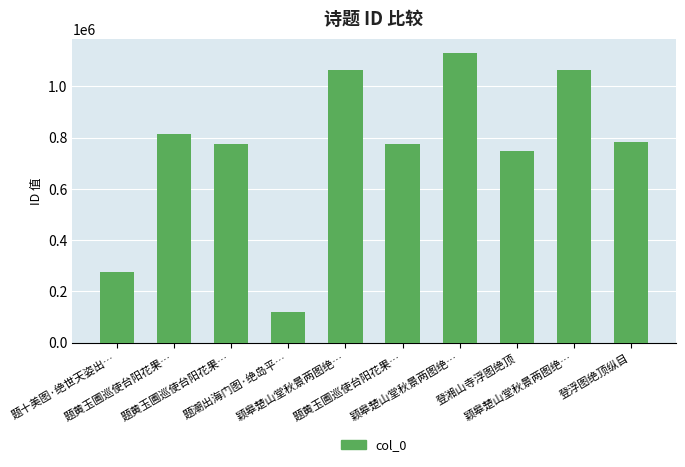

True or false: the data shows 1203584 at 题黄玉圃巡使台阳花果….

False